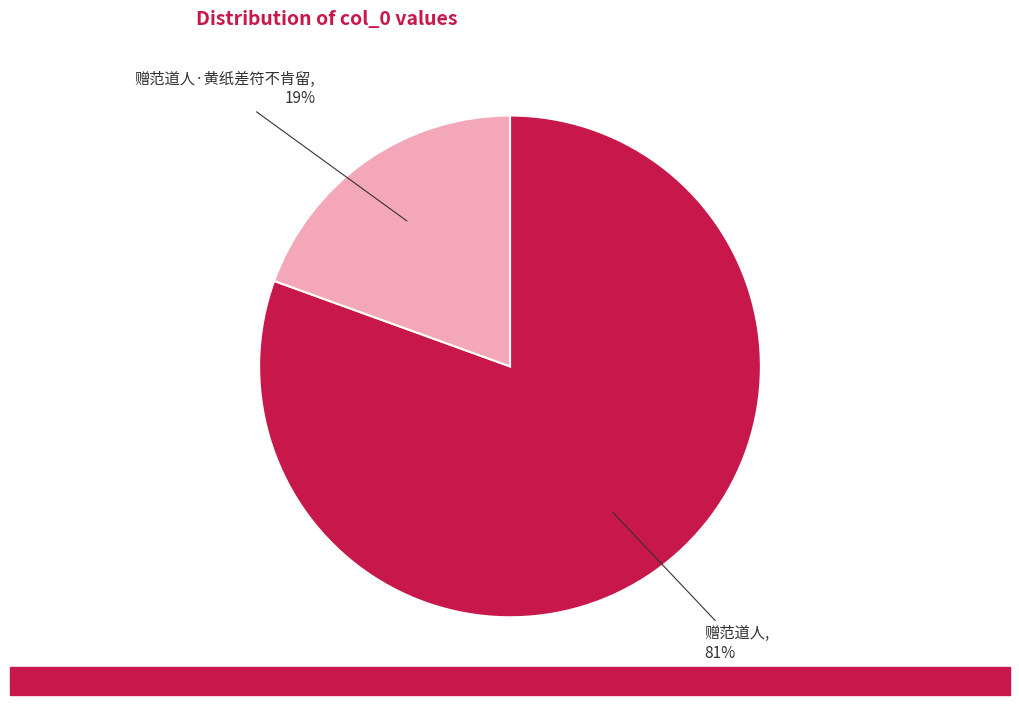

Is there a majority slice in this chart?

Yes